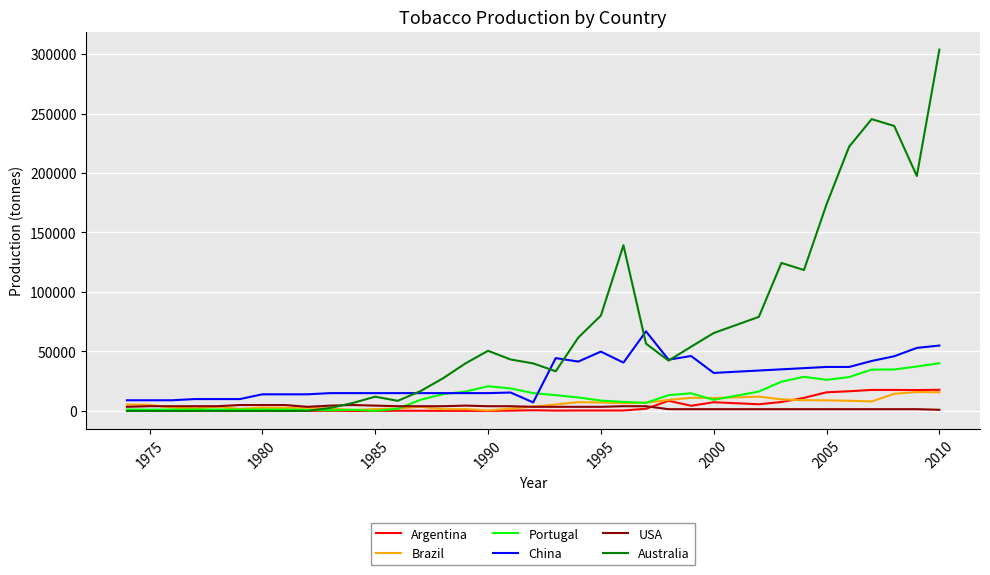

Which series has the widest spread of values?

Australia